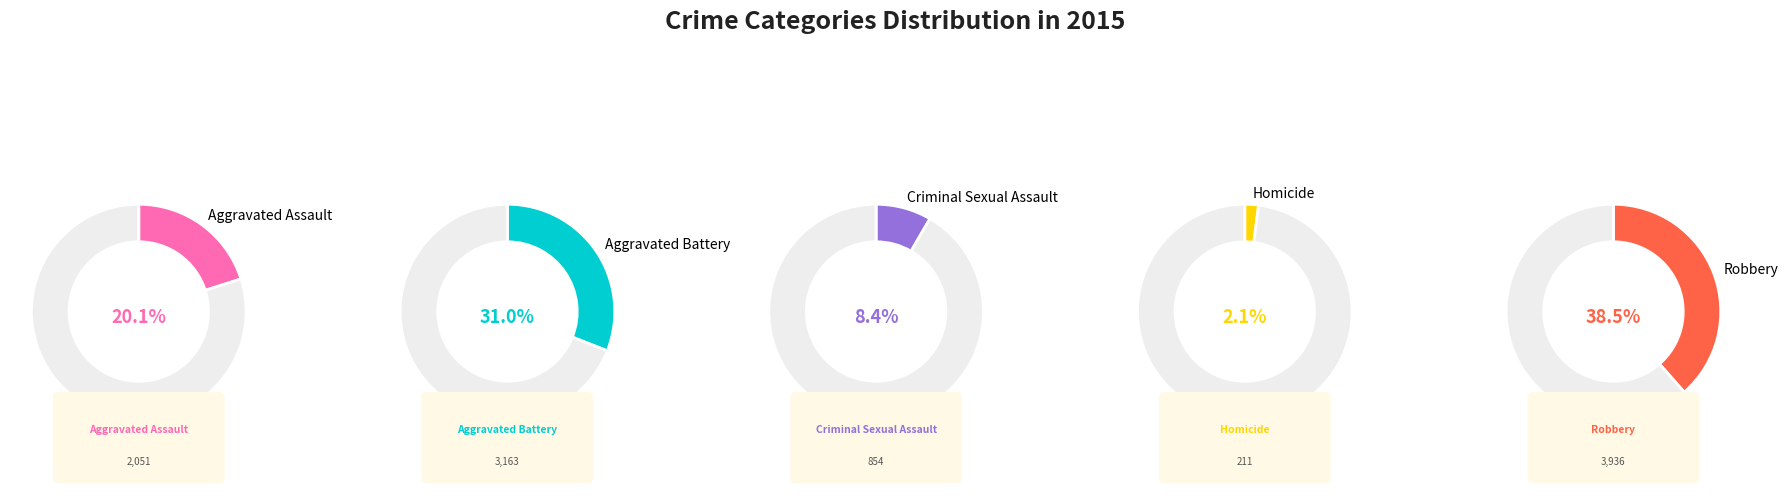

Which has a higher value, Aggravated Battery or Robbery?

Robbery